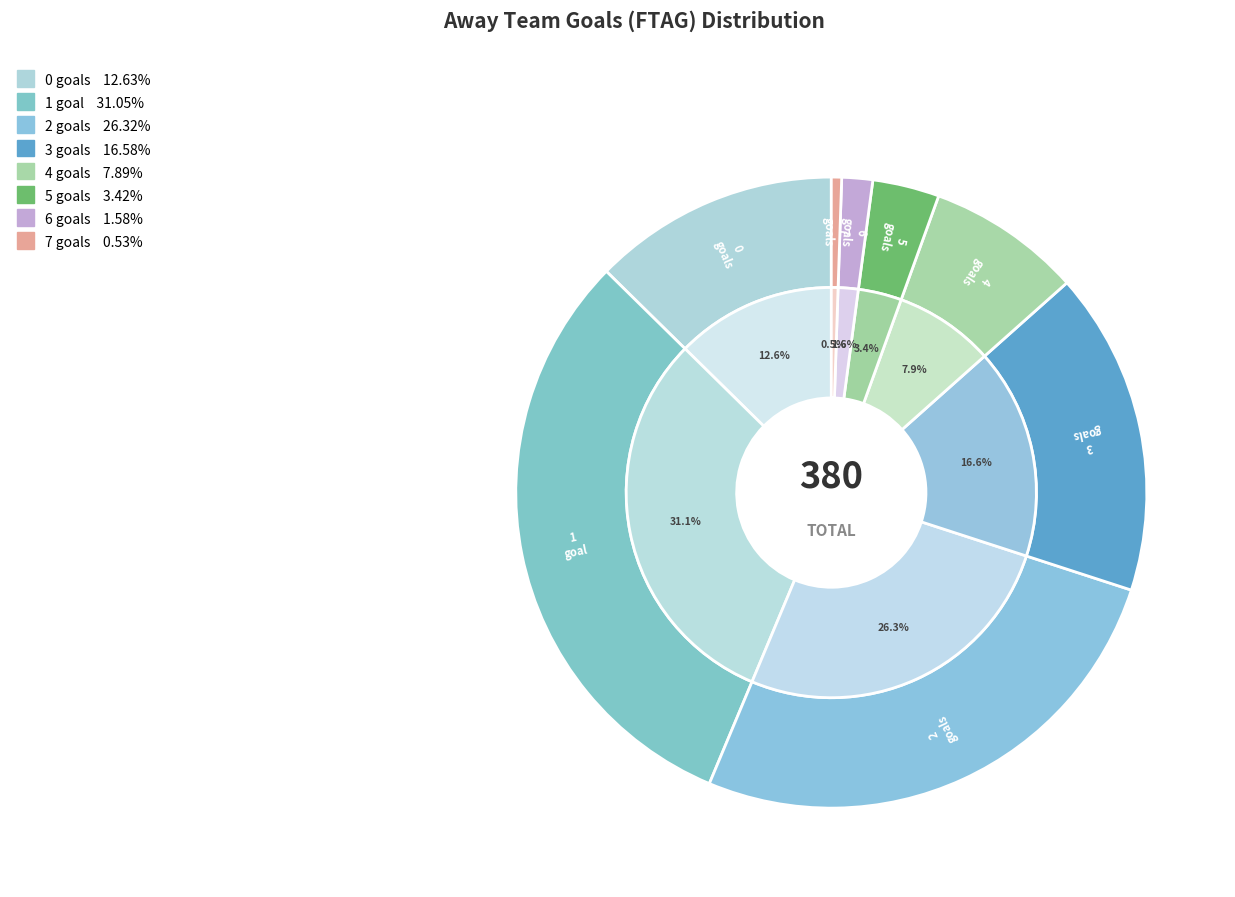

Which category has the smallest portion of the pie?

7